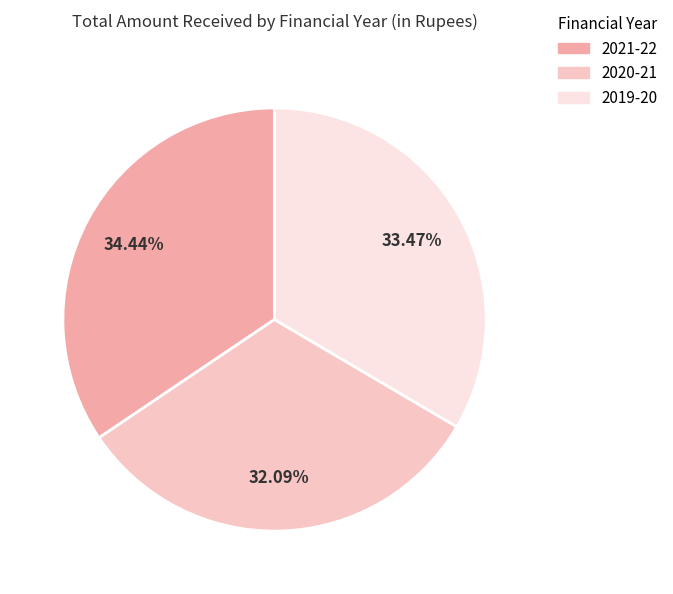

To the nearest percent, what is the difference between the largest and smallest slice percentages?

2%